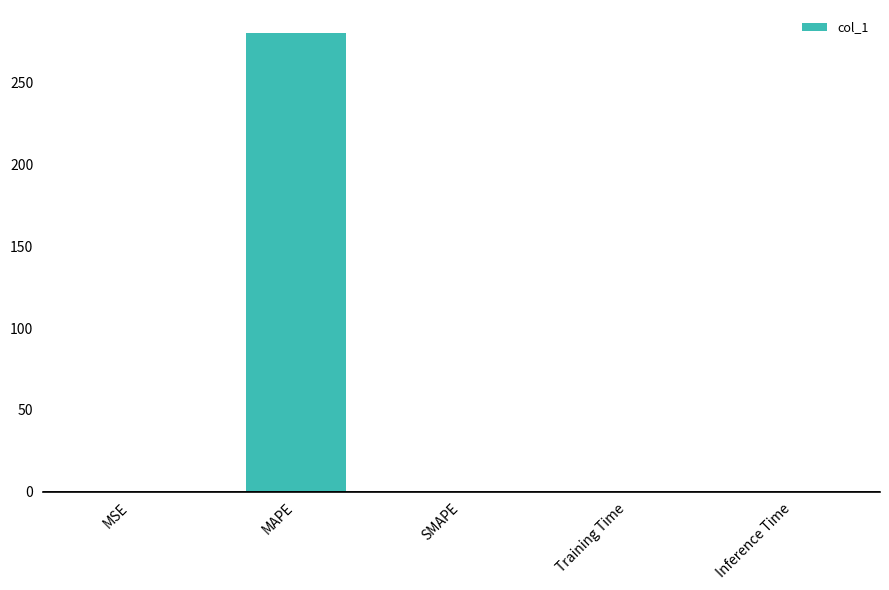

Does the chart contain stacked bars?

No